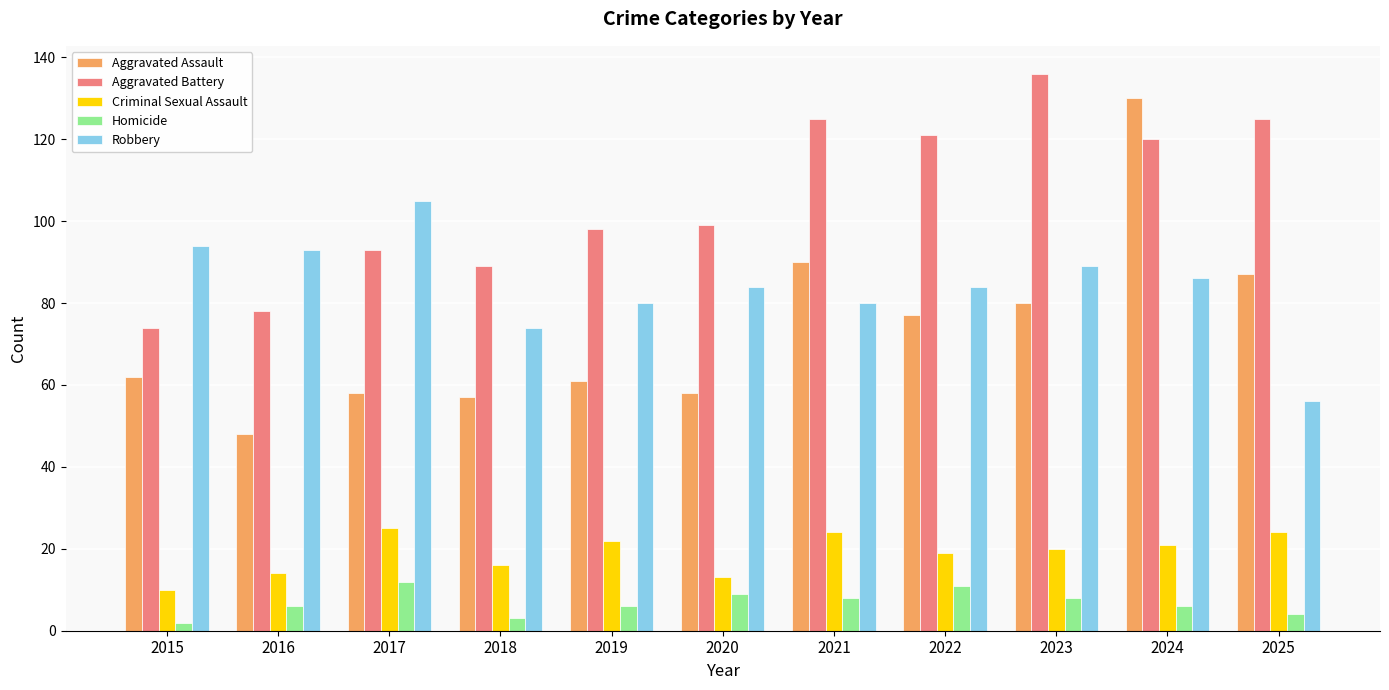

Is the value of Homicide at 2019 greater than the value of Aggravated Battery at 2022?

No